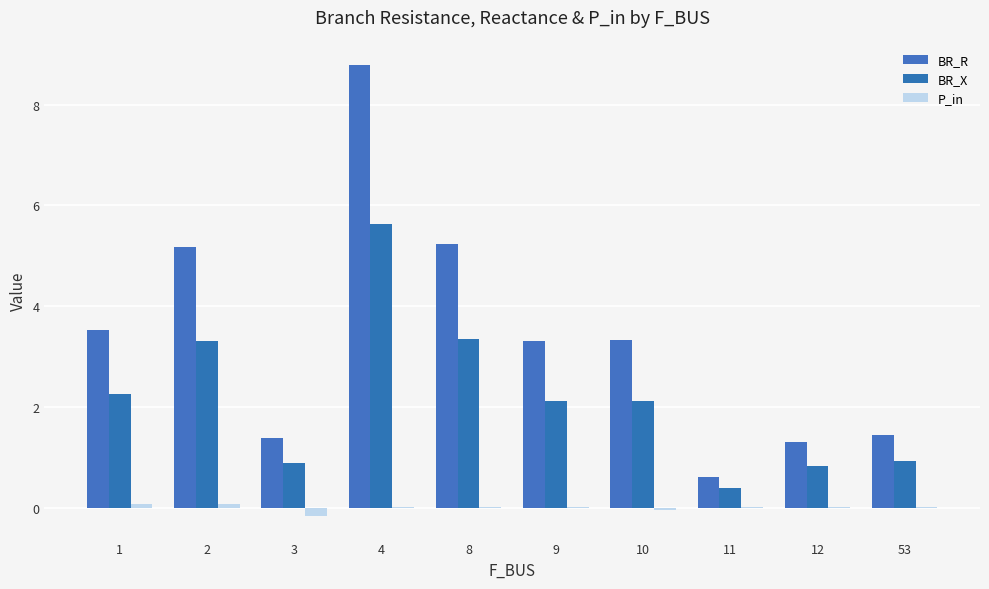

Which series has the widest spread of values?

BR_R